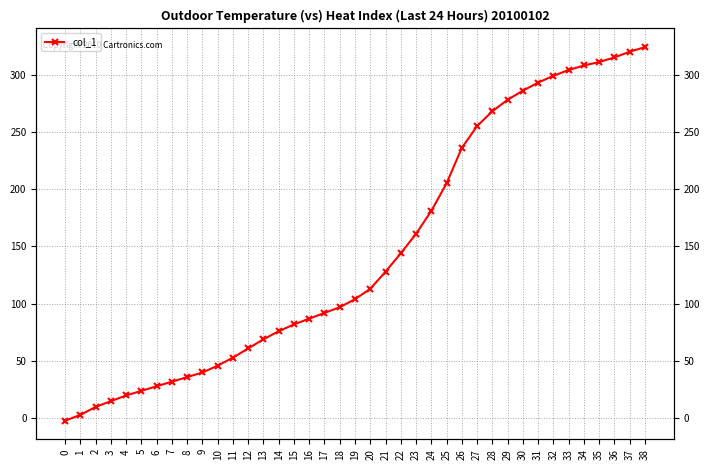

Rank the categories by value from lowest to highest.

0, 1, 2, 3, 4, 5, 6, 7, 8, 9, 10, 11, 12, 13, 14, 15, 16, 17, 18, 19, 20, 21, 22, 23, 24, 25, 26, 27, 28, 29, 30, 31, 32, 33, 34, 35, 36, 37, 38